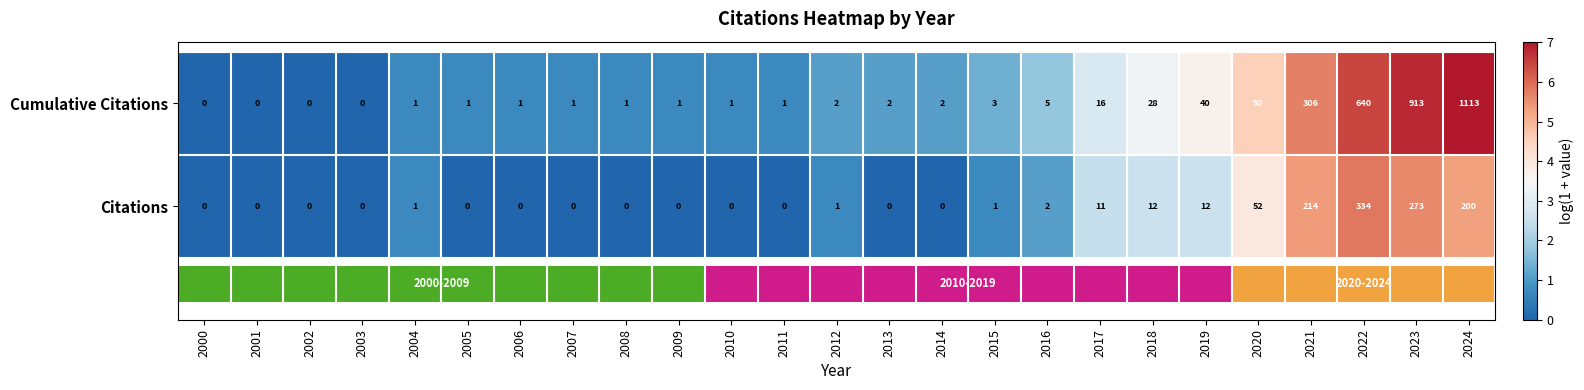

At which label does Citations reach its peak?

2022